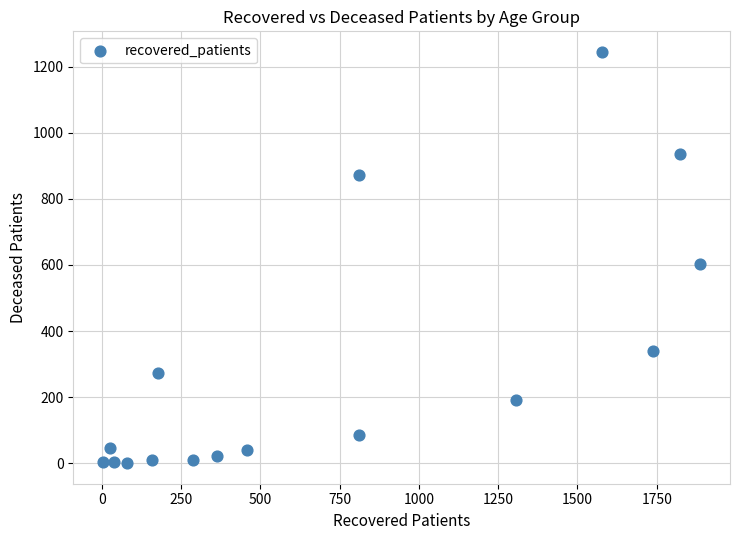

What Y value in the scatter plot is closest to 622?

604